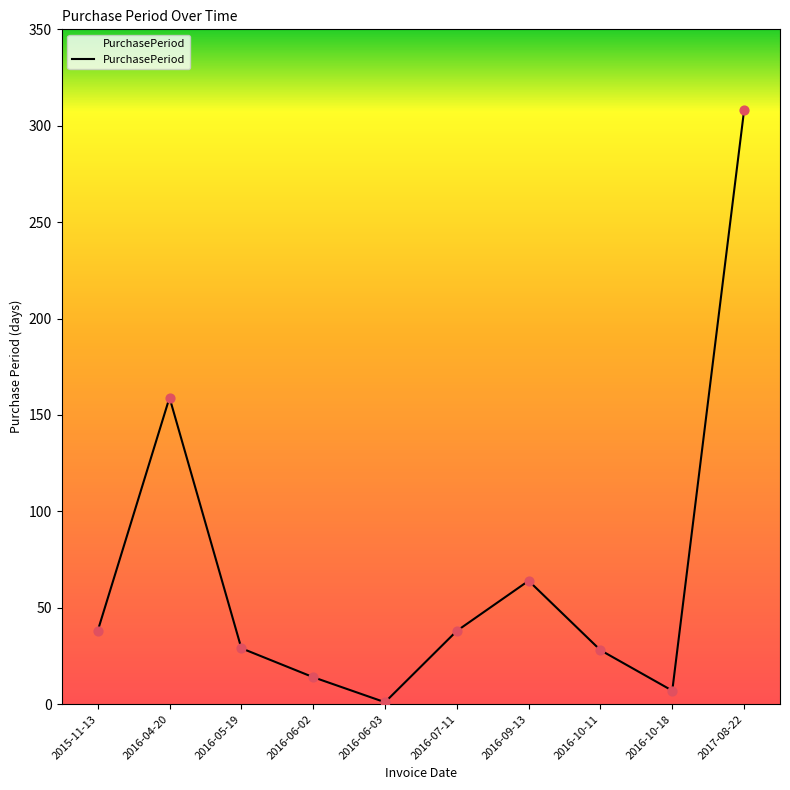

Approximately how many times larger is the value at 2015-11-13 compared to 2016-09-13?

0.6